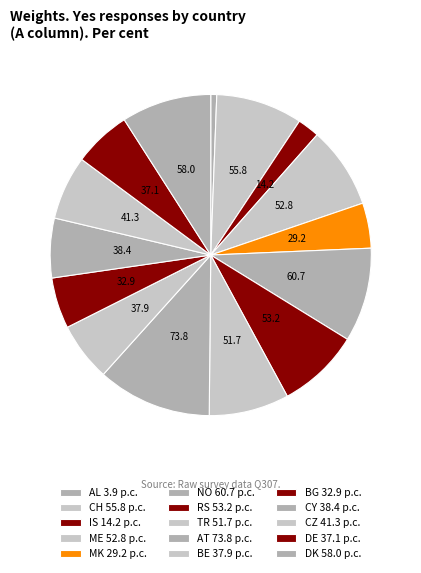

To the nearest percent, what percentage of the pie is BE?

6%